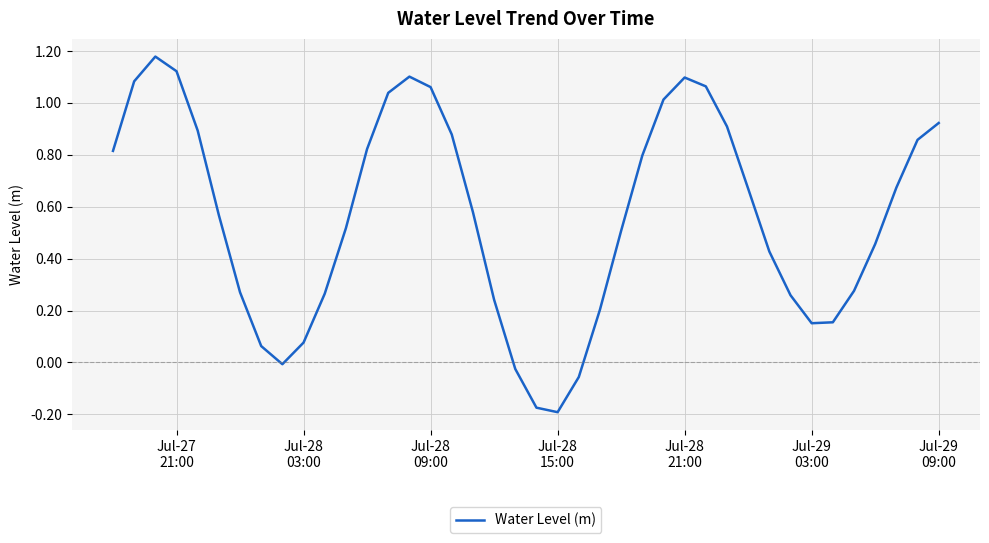

What is the difference between the maximum and minimum values?

1.4